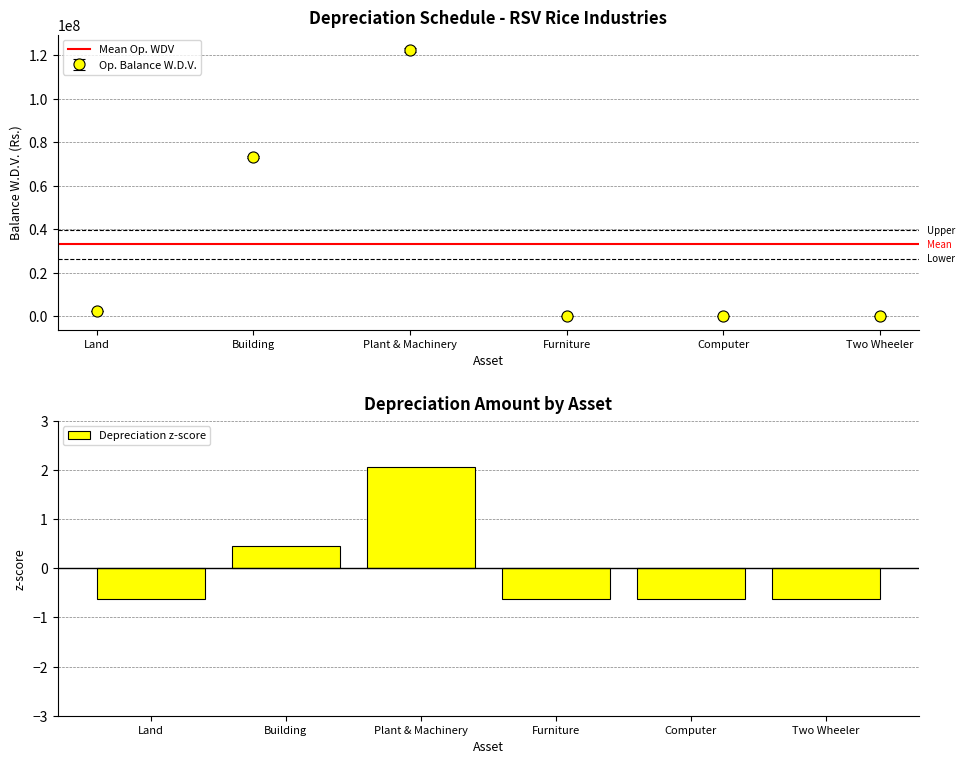

Reading left to right, transcribe all the data shown in this chart.

-0.6	0.4	2.1	-0.6	-0.6	-0.6